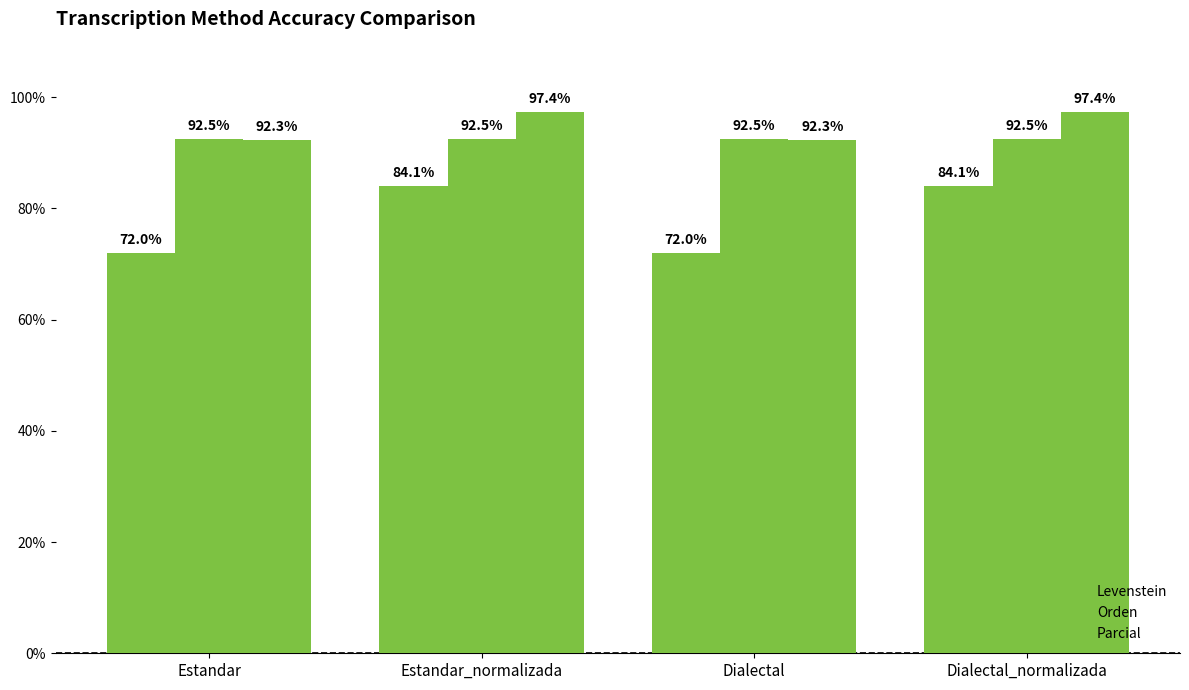

Are the bars grouped side by side (vs. stacked)?

Yes